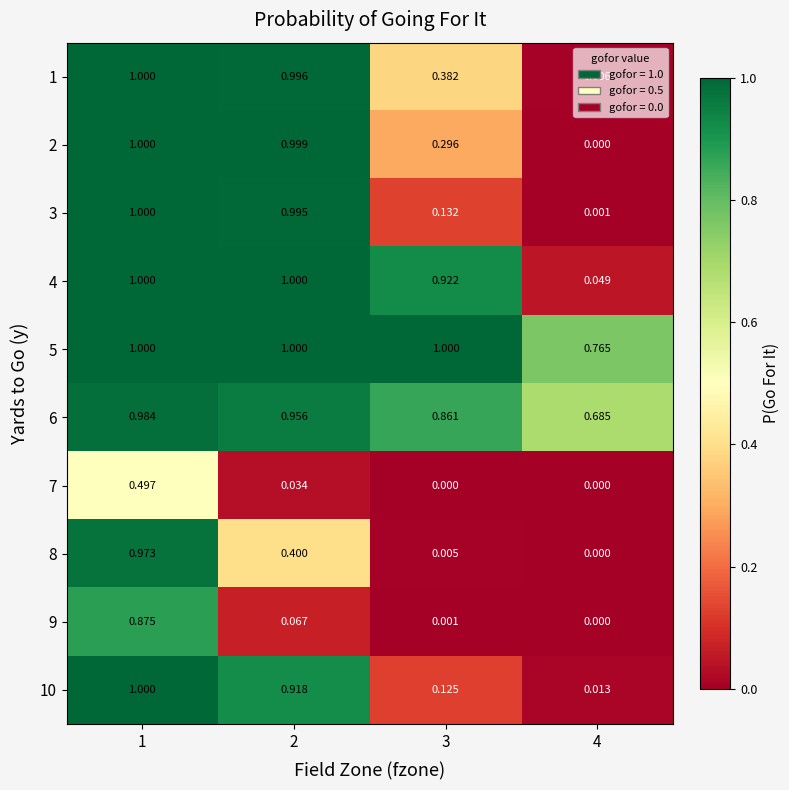

What is the spread (max minus min) of values at 3?

1.0